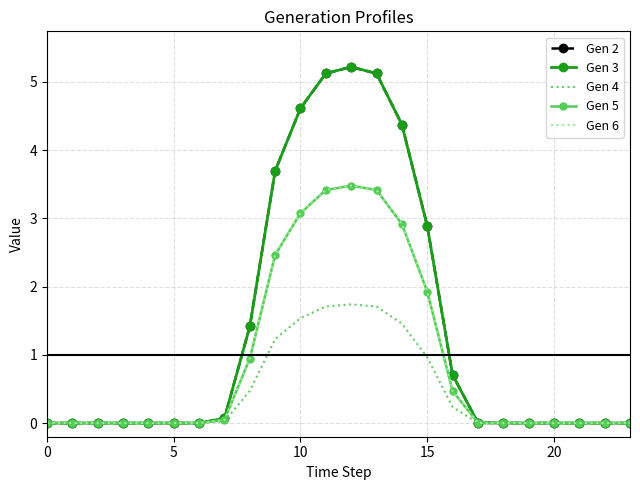

Reading left to right, transcribe all the data shown in this chart.

Gen 2: 0.0	0.0	0.0	0.0	0.0	0.0	0.0	0.1	1.4	3.7	4.6	5.1	5.2	5.1	4.4	2.9	0.7	0.0	0.0	0.0	0.0	0.0	0.0	0.0
Gen 3: 0.0	0.0	0.0	0.0	0.0	0.0	0.0	0.1	1.4	3.7	4.6	5.1	5.2	5.1	4.4	2.9	0.7	0.0	0.0	0.0	0.0	0.0	0.0	0.0
Gen 4: 0.0	0.0	0.0	0.0	0.0	0.0	0.0	0.0	0.5	1.2	1.5	1.7	1.7	1.7	1.5	1.0	0.2	0.0	0.0	0.0	0.0	0.0	0.0	0.0
Gen 5: 0.0	0.0	0.0	0.0	0.0	0.0	0.0	0.0	0.9	2.5	3.1	3.4	3.5	3.4	2.9	1.9	0.5	0.0	0.0	0.0	0.0	0.0	0.0	0.0
Gen 6: 0.0	0.0	0.0	0.0	0.0	0.0	0.0	0.0	0.9	2.5	3.1	3.4	3.5	3.4	2.9	1.9	0.5	0.0	0.0	0.0	0.0	0.0	0.0	0.0